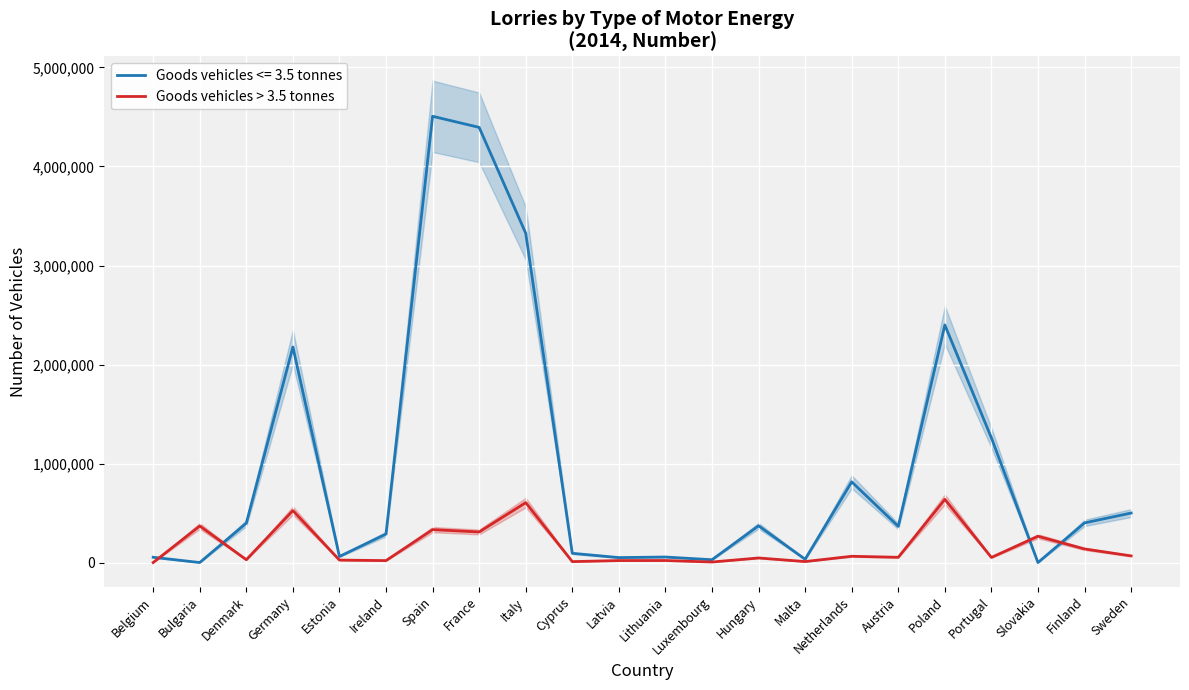

The value at Spain is 506935. True or false?

False